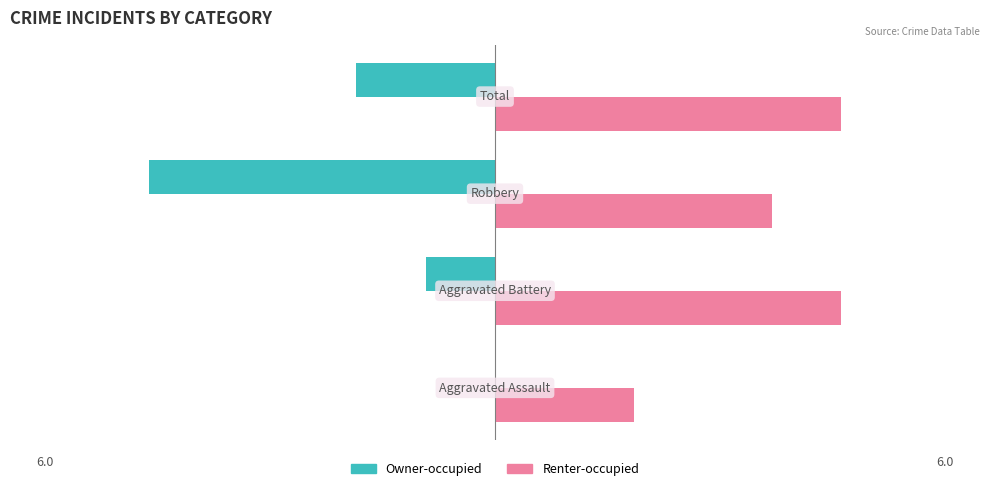

What is the greatest value displayed?

5